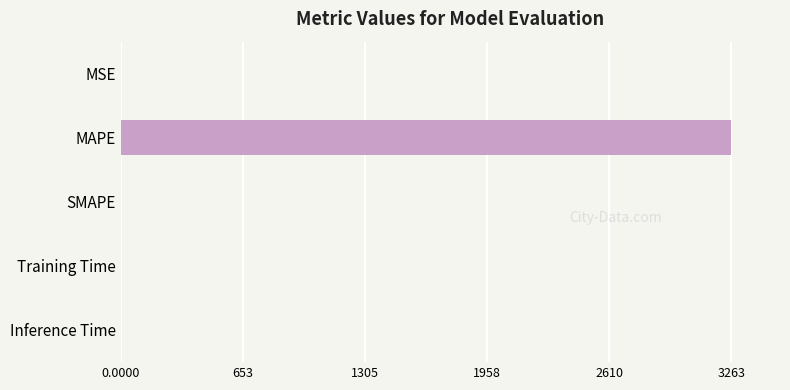

Between MSE and MAPE, which is larger?

MAPE